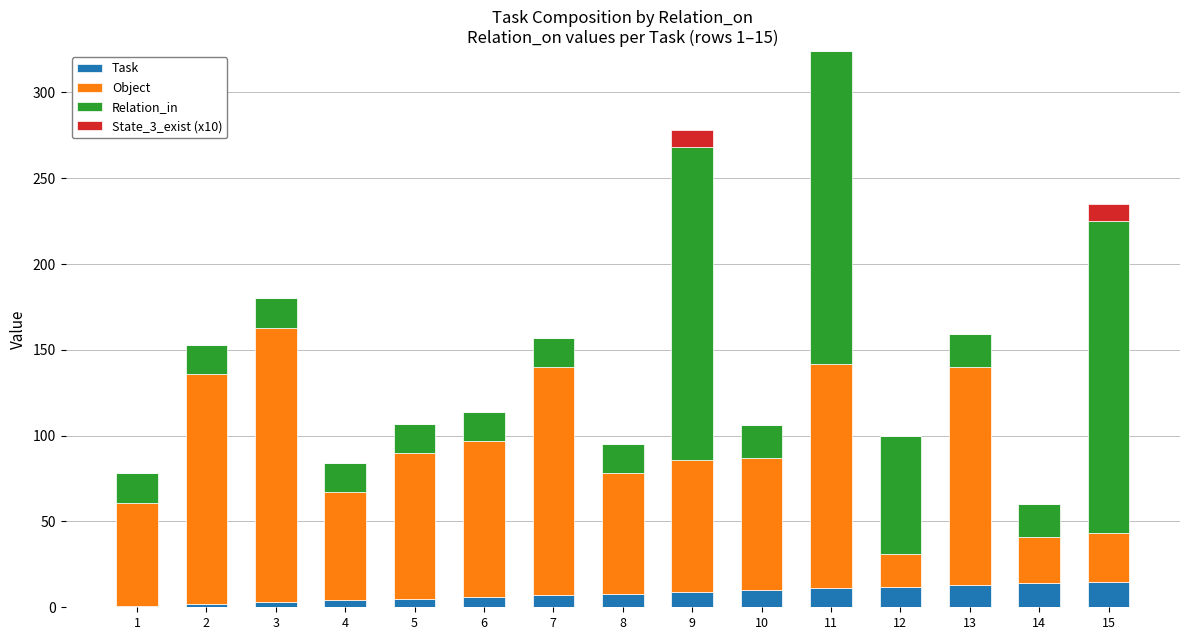

At which category is the sum across all series the highest?

11